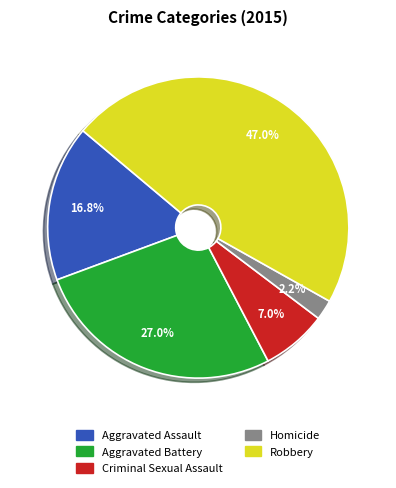

What is the ratio of the value at Criminal Sexual Assault to the value at Homicide?

3.2